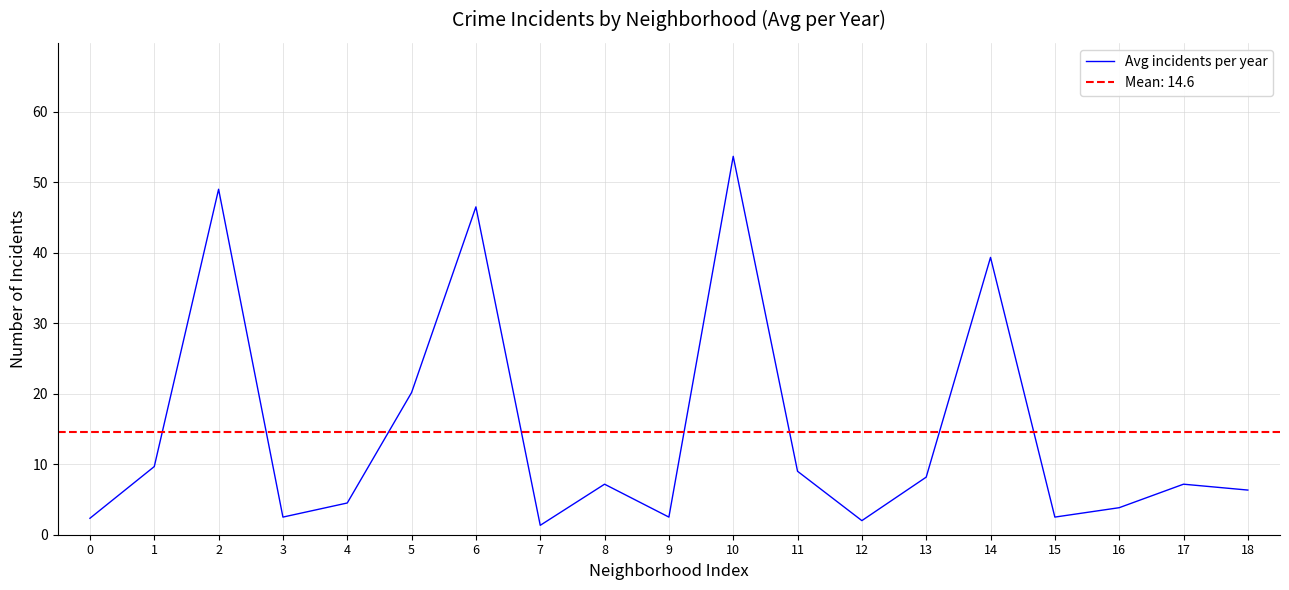

Where is the data nearest to the value 27?

5